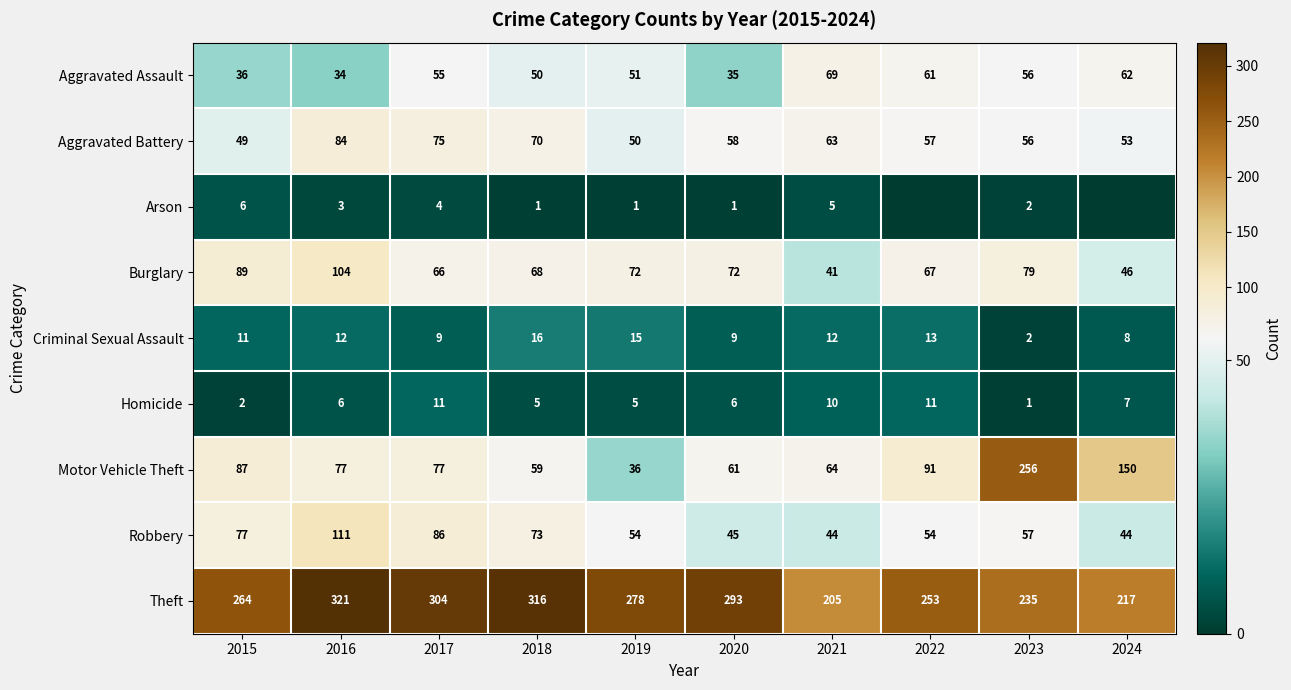

What value does the Theft series have at 2024, to the nearest 10?

220